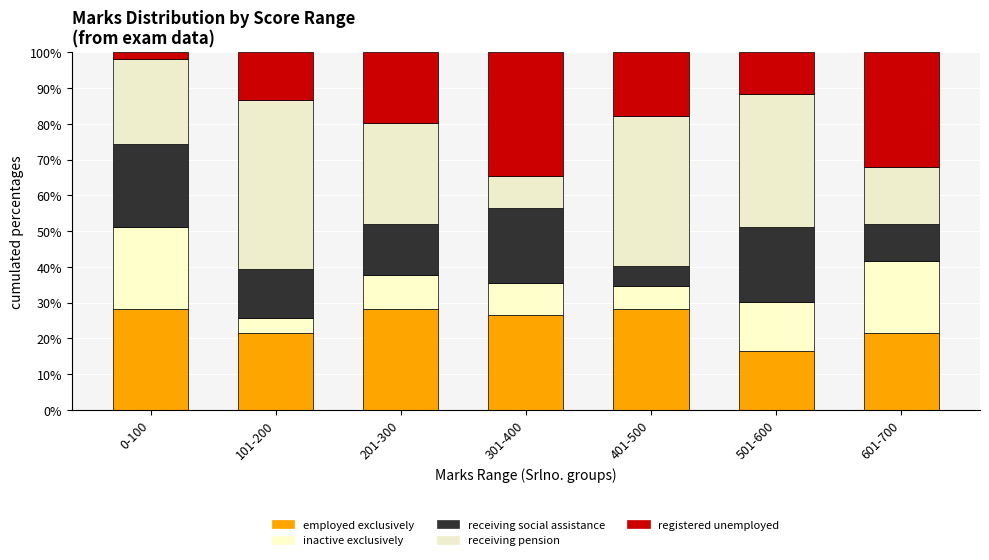

How many distinct data groups are displayed?

5